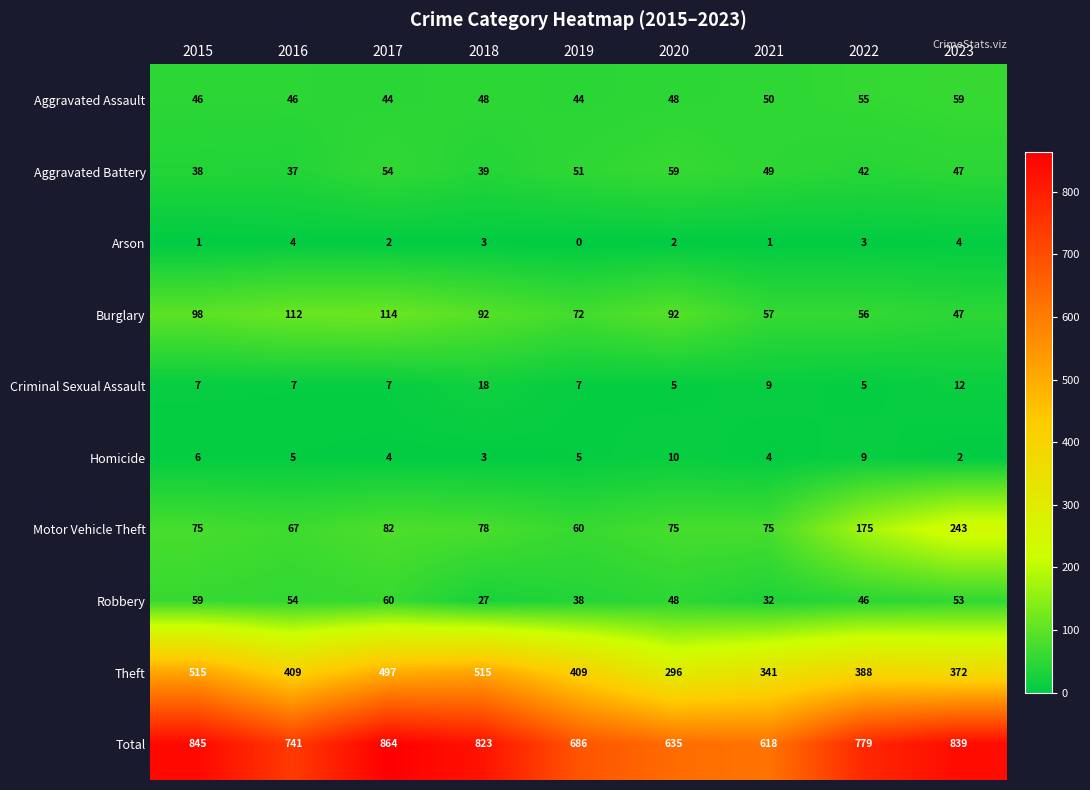

Is it true that Aggravated Assault equals 66 at 2020?

False